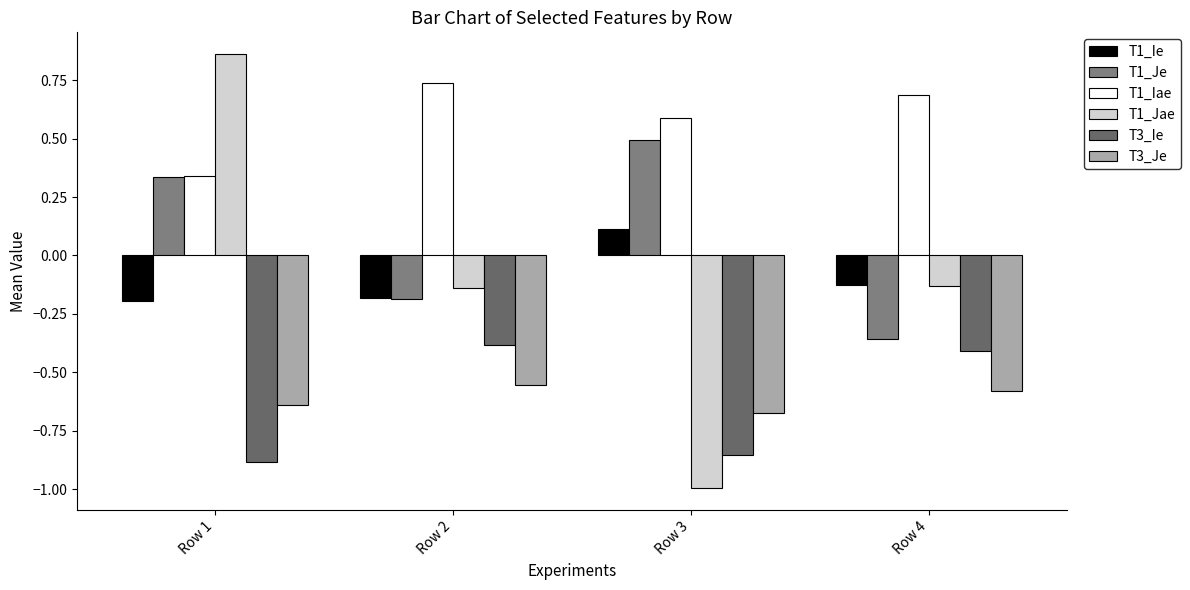

Is it true that T1_Ie equals -0.0 at Row 4?

False